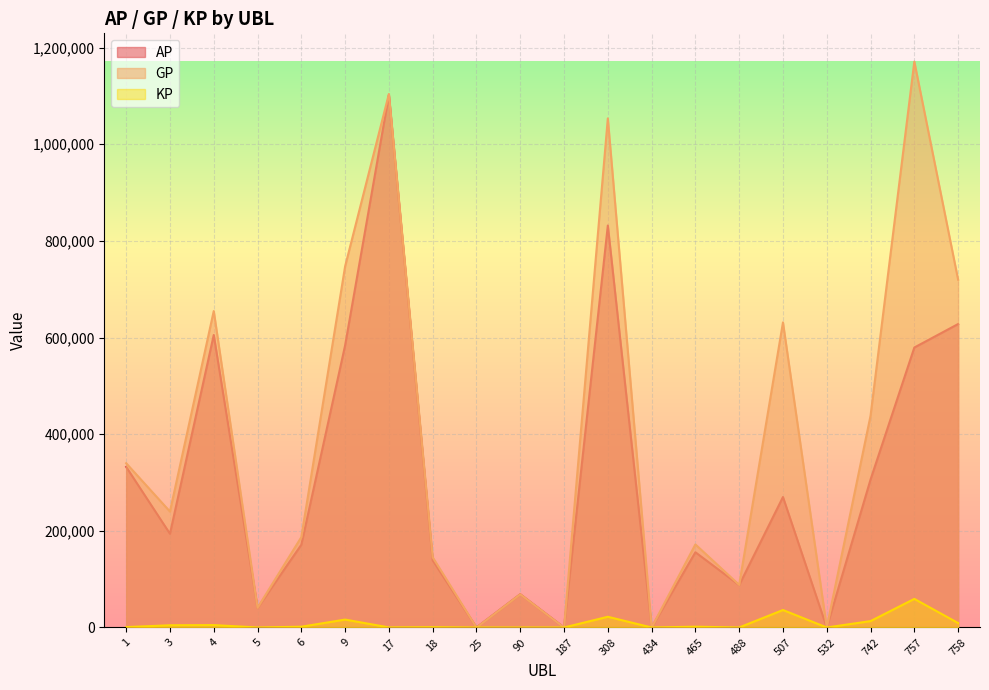

Which series has the widest spread of values?

GP